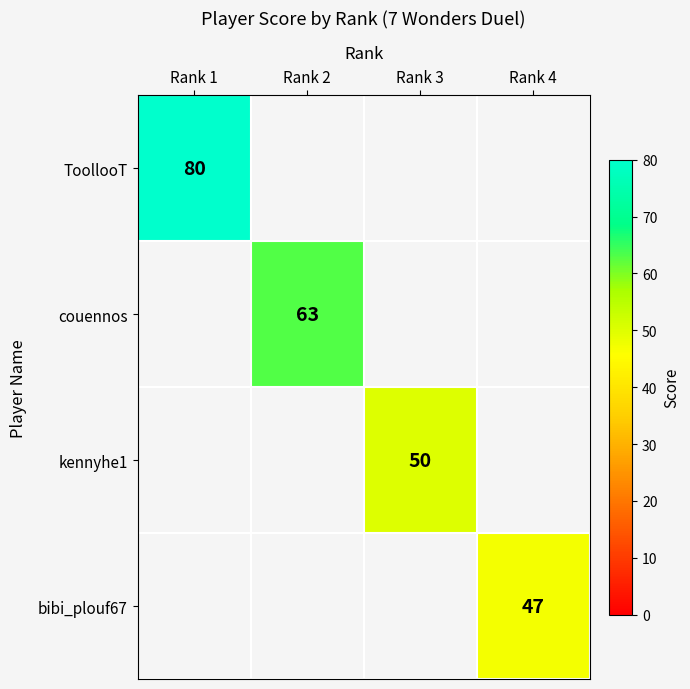

The value of bibi_plouf67 at Rank 4 is 47. True or false?

True